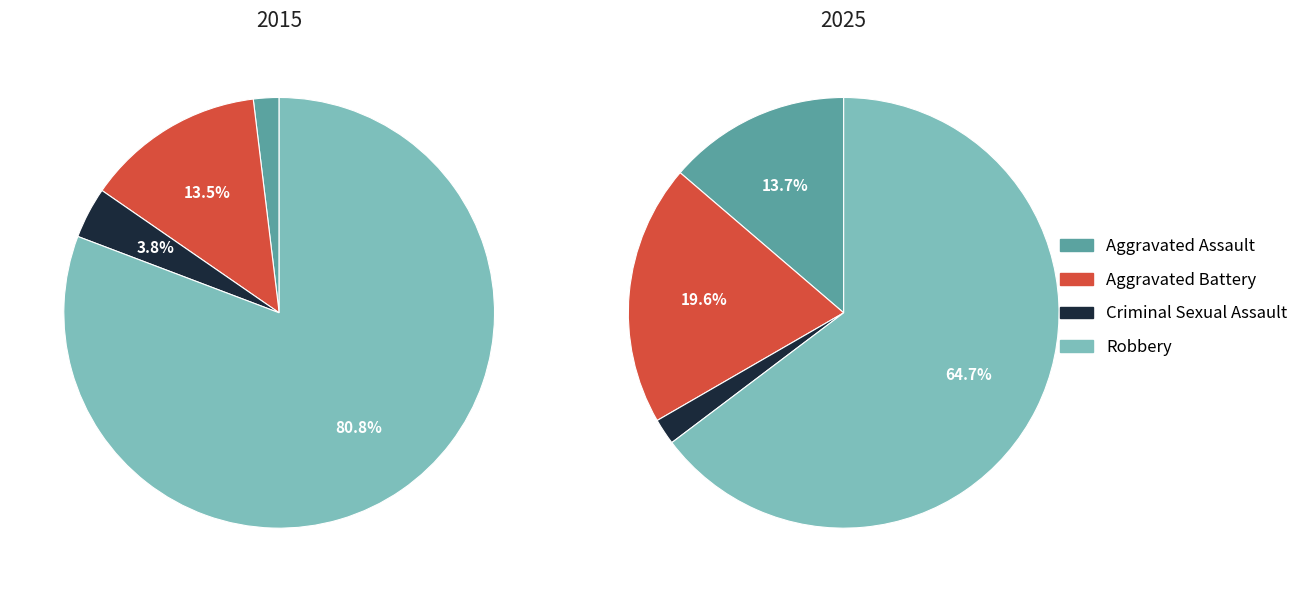

Count the number of slices in the pie.

4